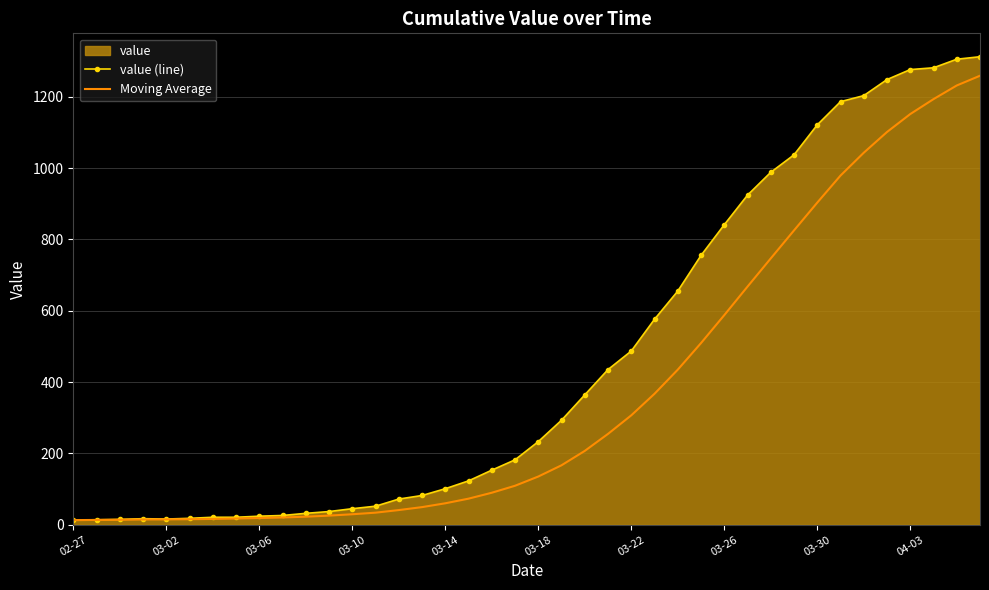

Which series has the widest spread of values?

value (line)